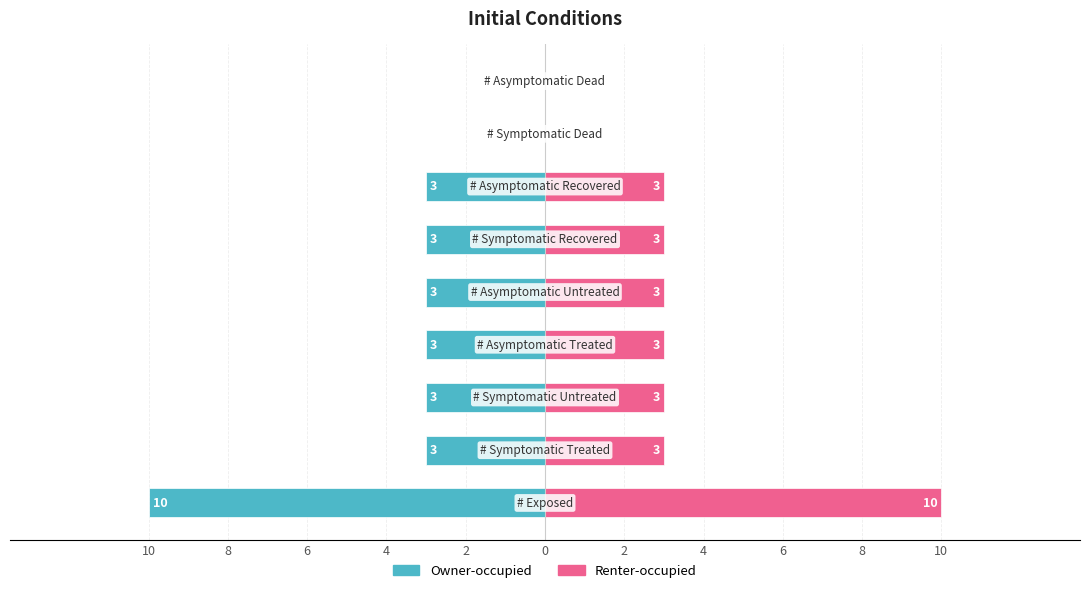

Reading right to left, extract all data points from this chart.

Values (Left): 6=0	4=0	2=-3	0=-3	2=-3	4=-3	6=-3	8=-3	10=-10
Values (Right): 6=0	4=0	2=3	0=3	2=3	4=3	6=3	8=3	10=10